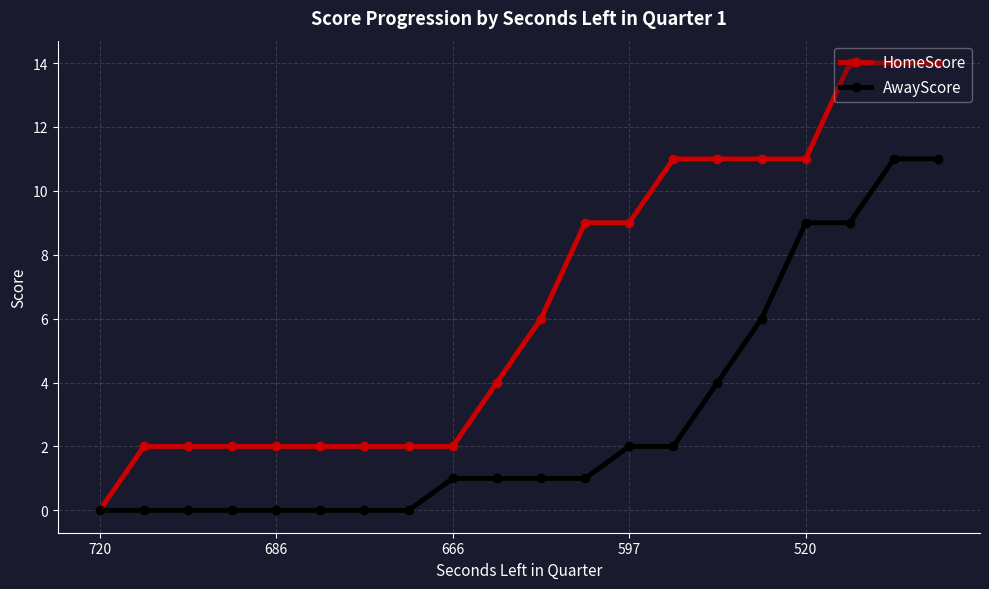

Which series has the largest total across all categories?

HomeScore